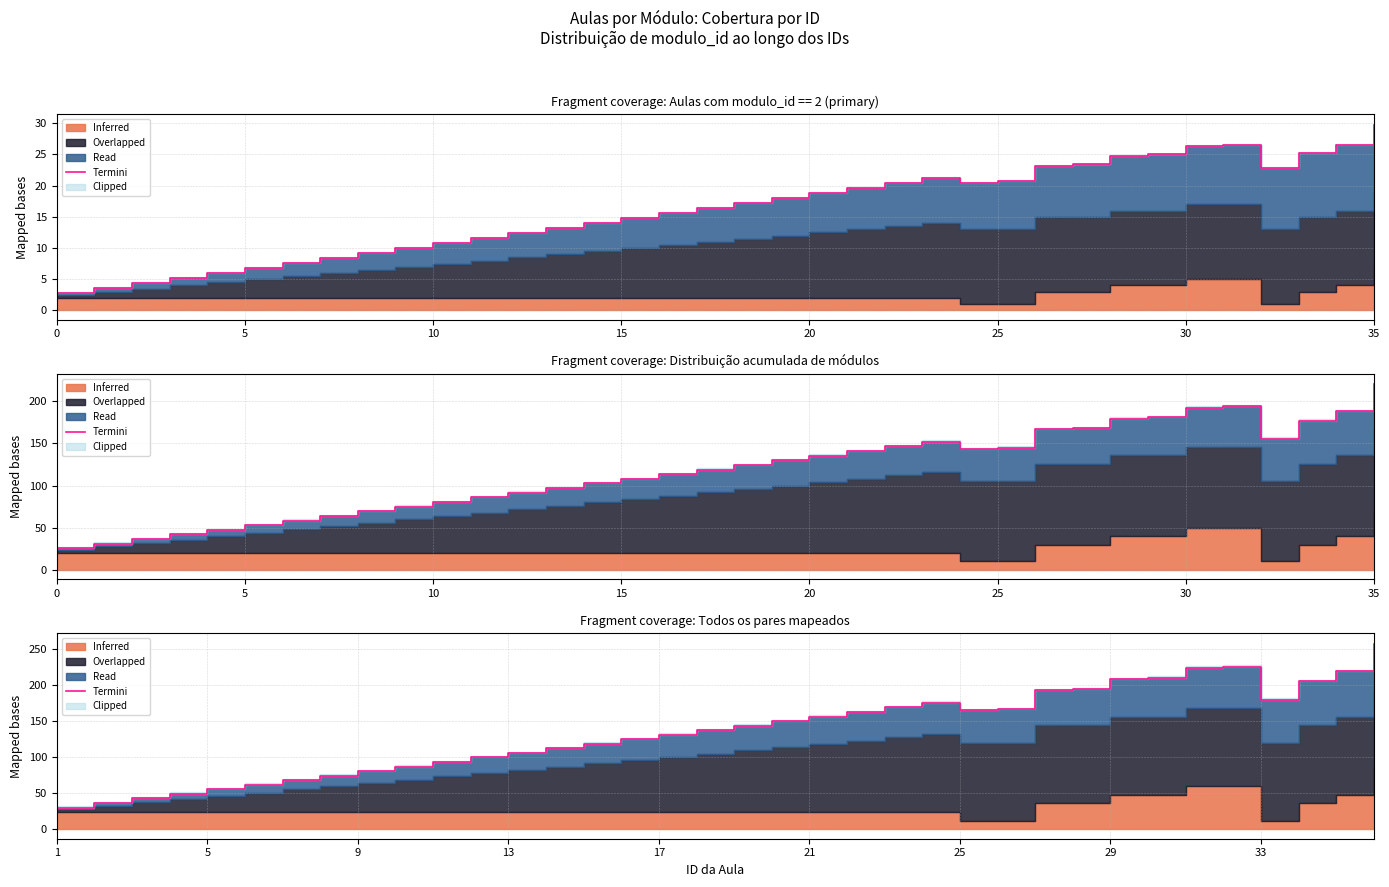

What is the greatest value displayed?

256.8